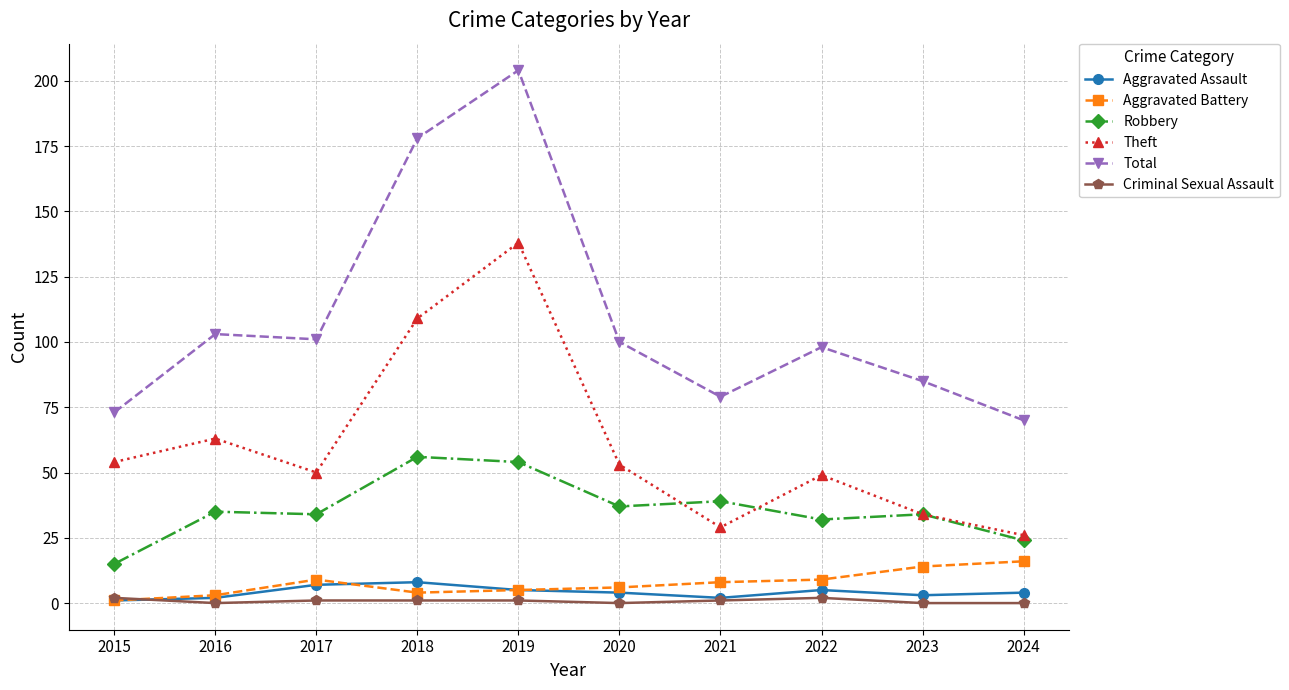

Reading right to left, what are all the values shown in this chart?

Aggravated Assault: 2024=4	2023=3	2022=5	2021=2	2020=4	2019=5	2018=8	2017=7	2016=2	2015=1
Aggravated Battery: 2024=16	2023=14	2022=9	2021=8	2020=6	2019=5	2018=4	2017=9	2016=3	2015=1
Robbery: 2024=24	2023=34	2022=32	2021=39	2020=37	2019=54	2018=56	2017=34	2016=35	2015=15
Theft: 2024=26	2023=34	2022=49	2021=29	2020=53	2019=138	2018=109	2017=50	2016=63	2015=54
Total: 2024=70	2023=85	2022=98	2021=79	2020=100	2019=204	2018=178	2017=101	2016=103	2015=73
Criminal Sexual Assault: 2024=0	2023=0	2022=2	2021=1	2020=0	2019=1	2018=1	2017=1	2016=0	2015=2